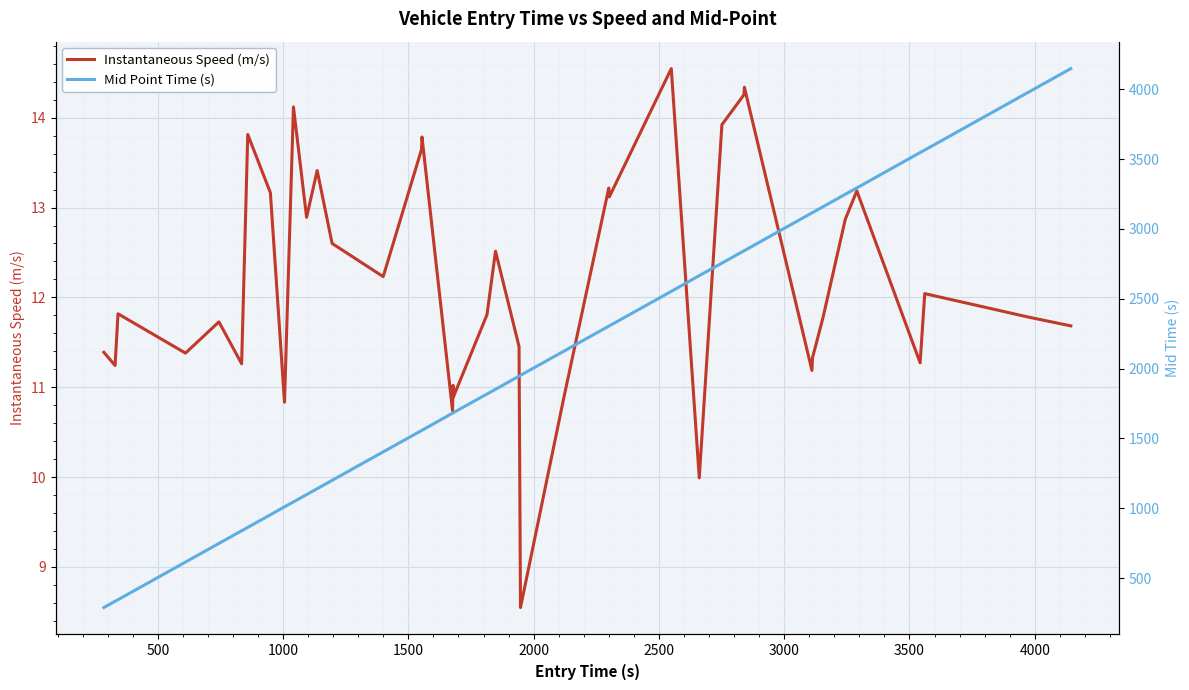

What is the difference between the maximum and minimum values in the Mid Point Time (s) series?

3859.1